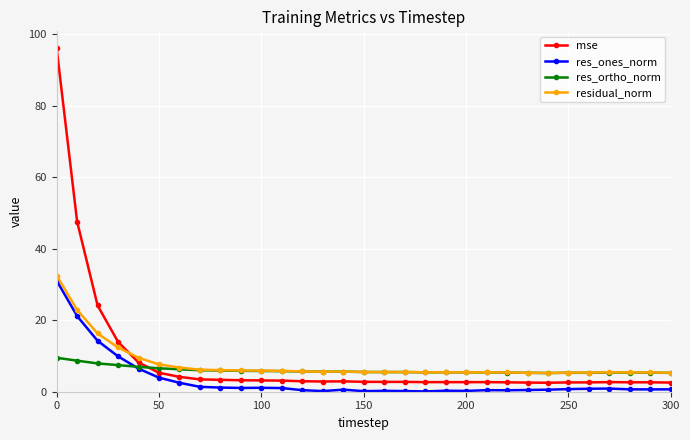

Which series has the largest range (max minus min)?

mse